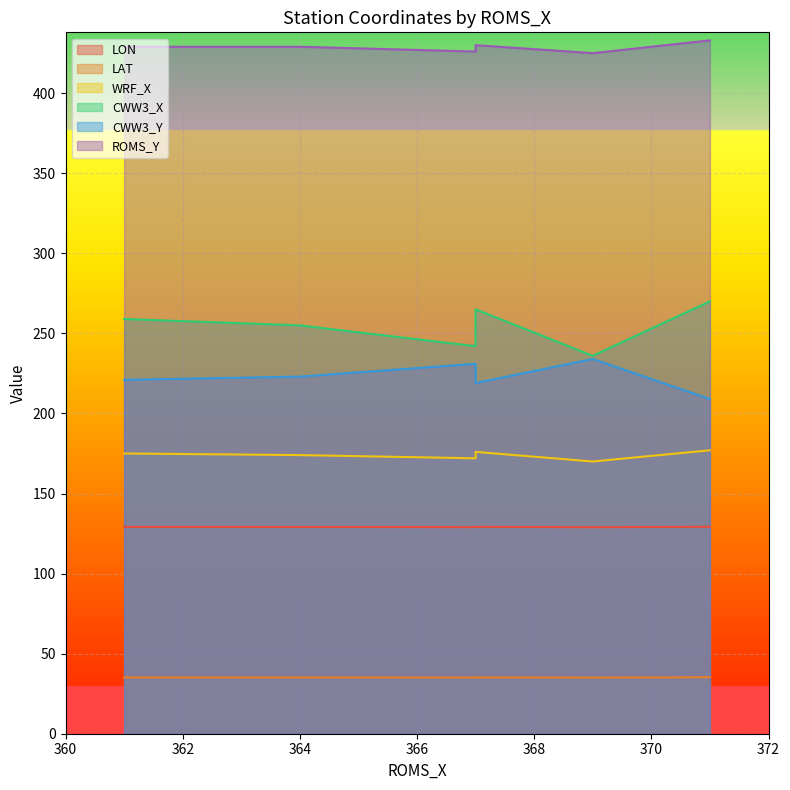

Which series has the largest range (max minus min)?

CWW3_X